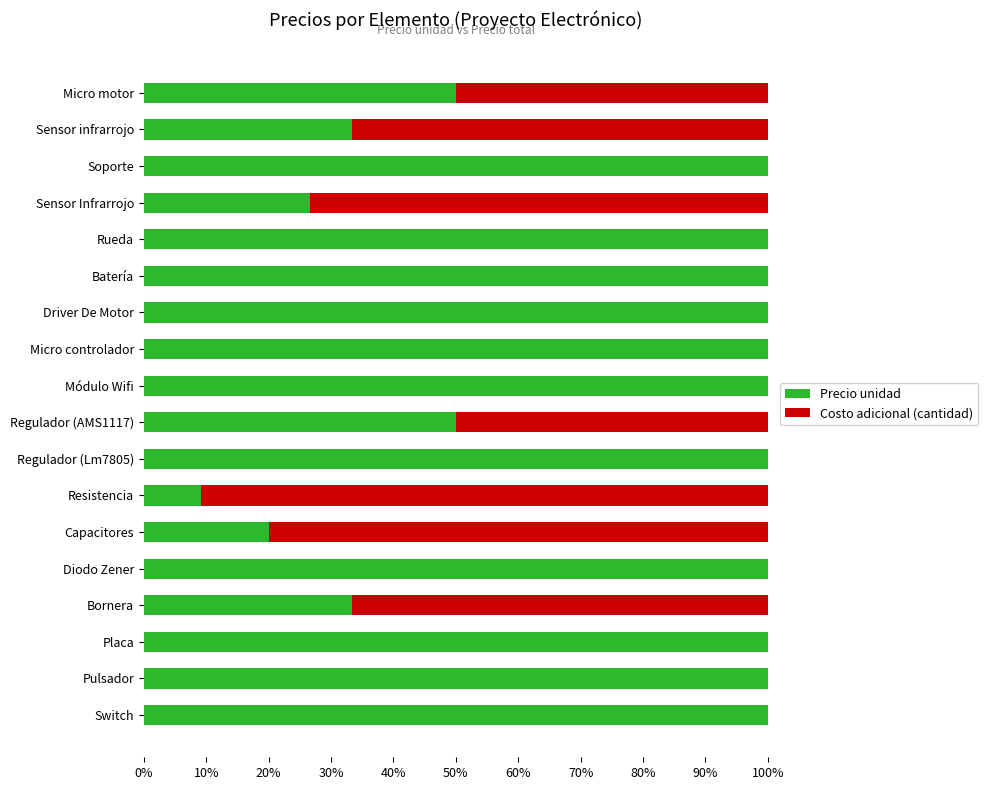

Reading left to right, list all the values displayed in this chart.

Precio unidad: 0.5	0.3	1.0	0.3	1.0	1.0	1.0	1.0	1.0	0.5	1.0	0.1	0.2	1.0	0.3	1.0	1.0	1.0
Costo adicional (cantidad): 0.5	0.7	0.0	0.7	0.0	0.0	0.0	0.0	0.0	0.5	0.0	0.9	0.8	0.0	0.7	0.0	0.0	0.0